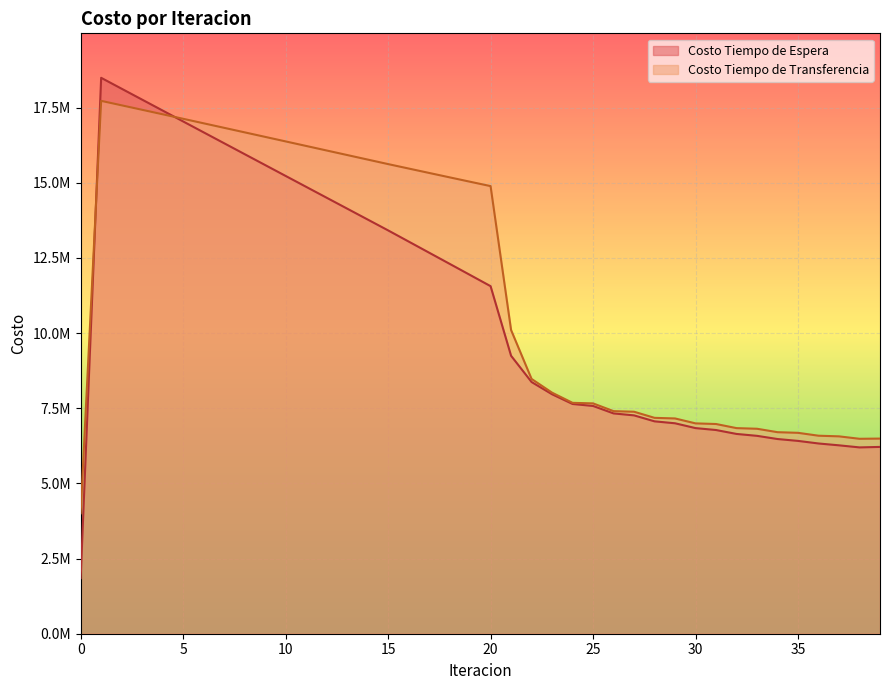

How many interior local valleys does the Costo Tiempo de Transferencia series have?

1